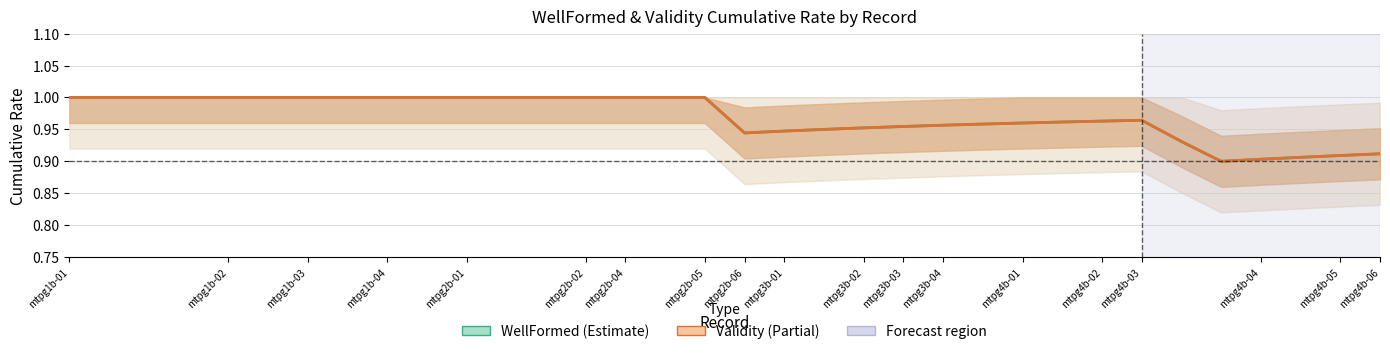

What is the minimum value for WellFormed?

0.9